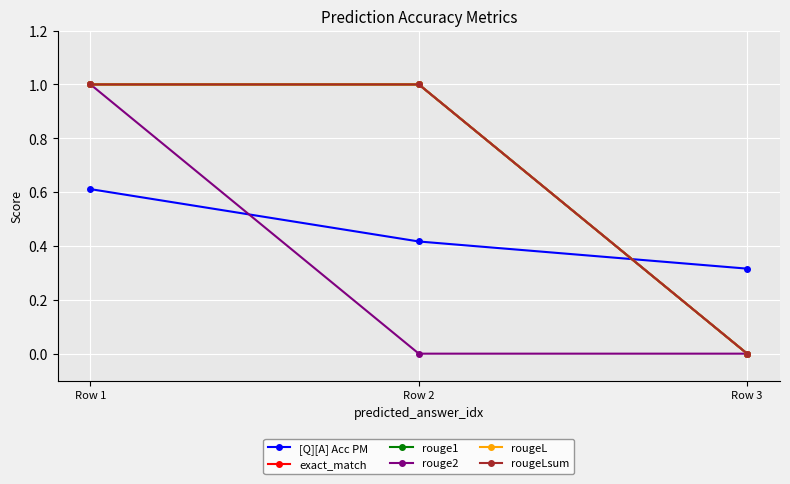

Is this an area chart (filled region under the line)?

No